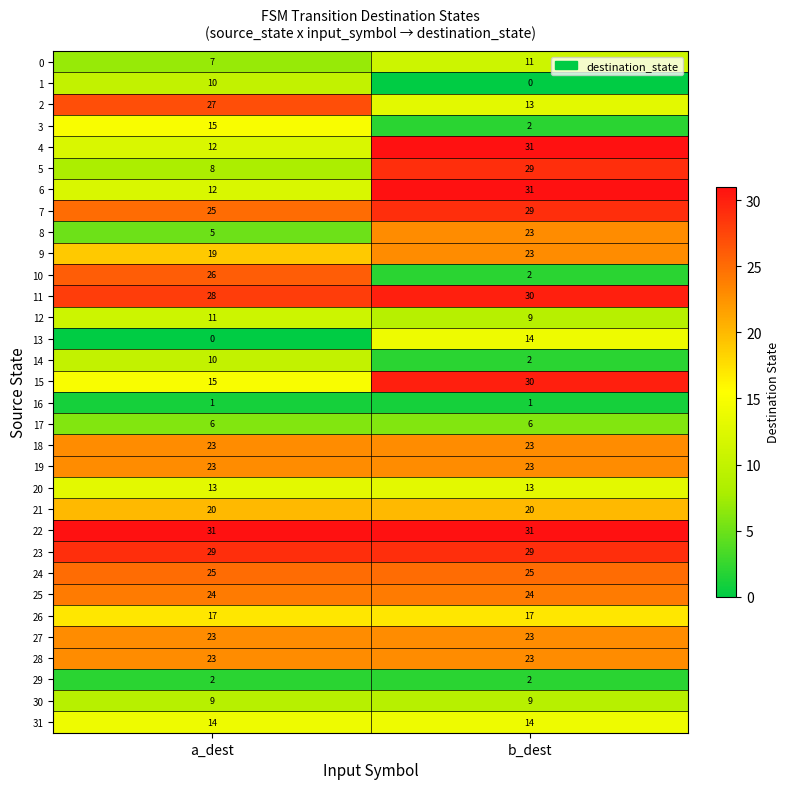

List the labels in order of 0 value, largest first.

b_dest, a_dest